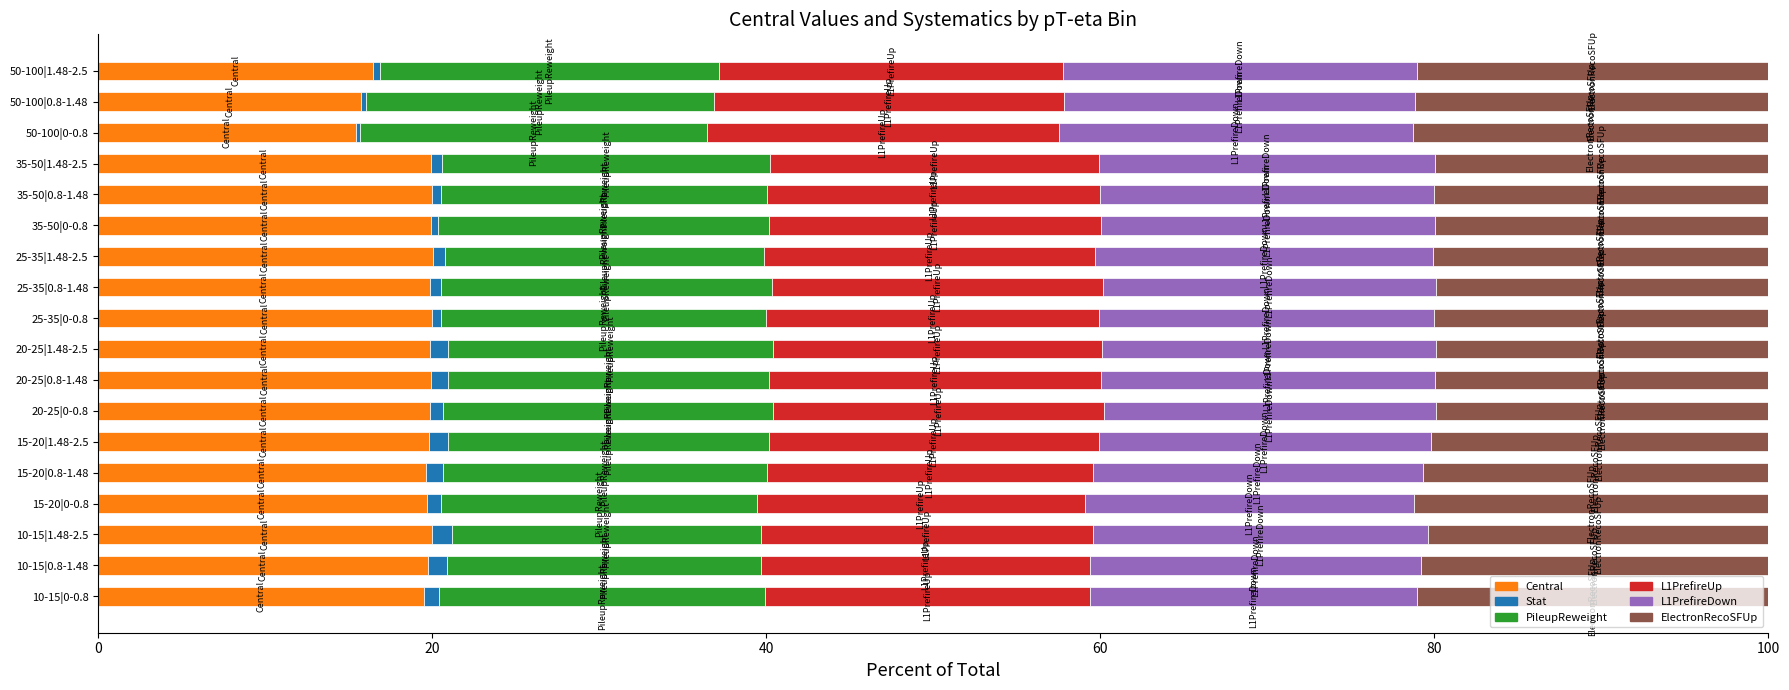

What is the highest value of the Central series?

20.0